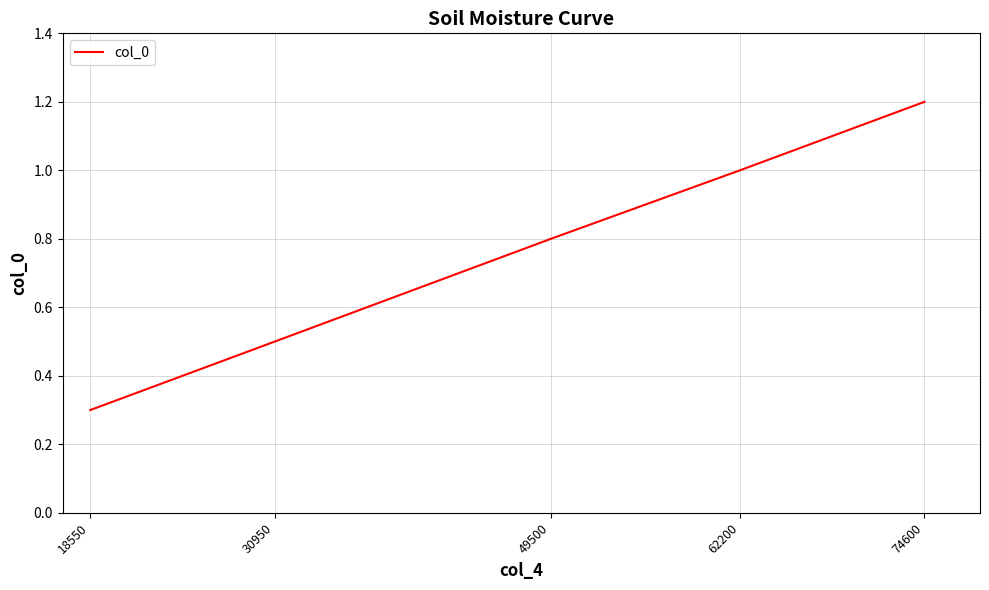

At which label is the value closest to 0?

18550